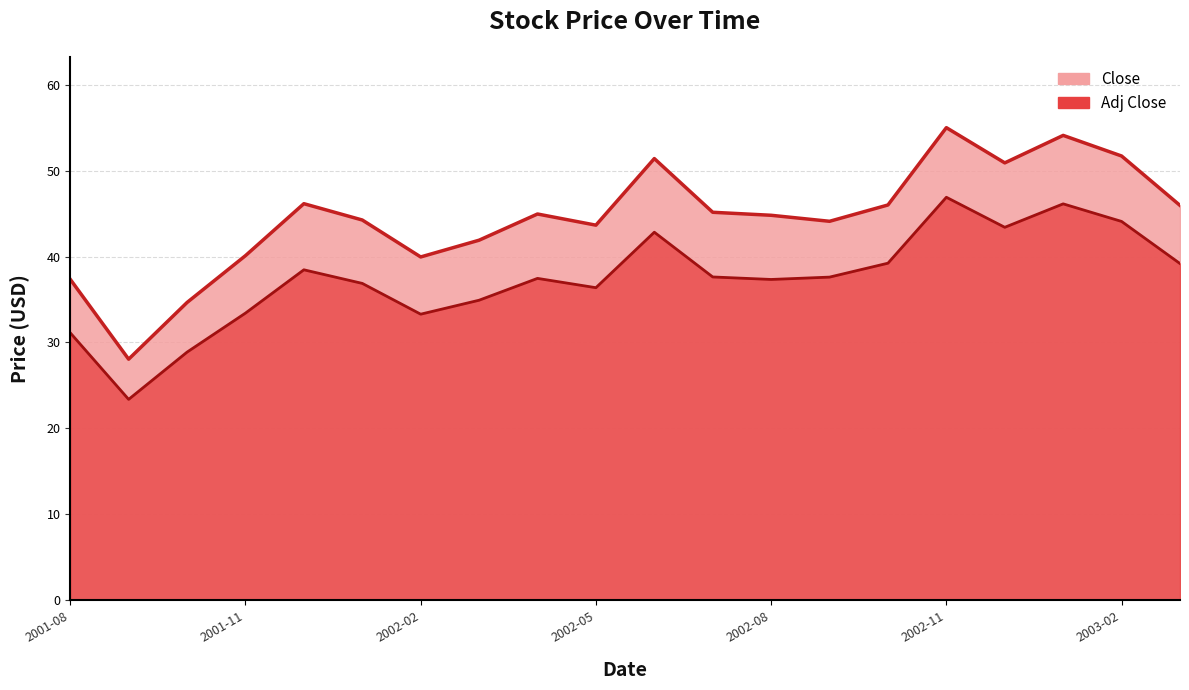

Reading left to right, list all the values displayed in this chart.

Close: 2001-08=37.3	2001-09=28.0	2001-10=34.7	2001-11=40.1	2001-12=46.2	2002-01=44.2	2002-02=40.0	2002-03=41.9	2002-04=45.0	2002-05=43.7	2002-06=51.4	2002-07=45.2	2002-08=44.8	2002-09=44.1	2002-10=46.0	2002-11=55.0	2002-12=50.9	2003-01=54.1	2003-02=51.7	2003-03=46.0
Adj Close: 2001-08=31.1	2001-09=23.4	2001-10=28.9	2001-11=33.4	2001-12=38.5	2002-01=36.9	2002-02=33.3	2002-03=34.9	2002-04=37.5	2002-05=36.4	2002-06=42.8	2002-07=37.6	2002-08=37.3	2002-09=37.6	2002-10=39.2	2002-11=46.9	2002-12=43.4	2003-01=46.1	2003-02=44.1	2003-03=39.2